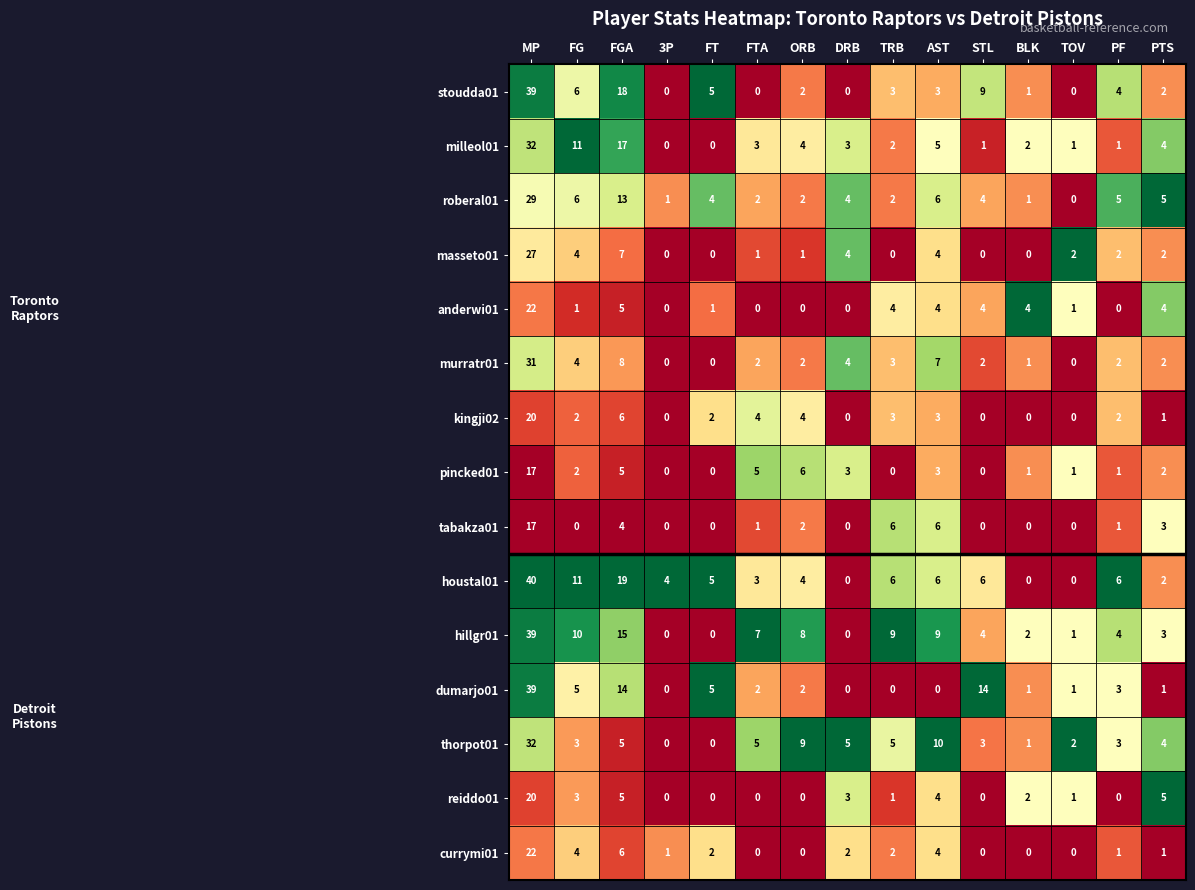

Which series has the largest total across all categories?

houstal01